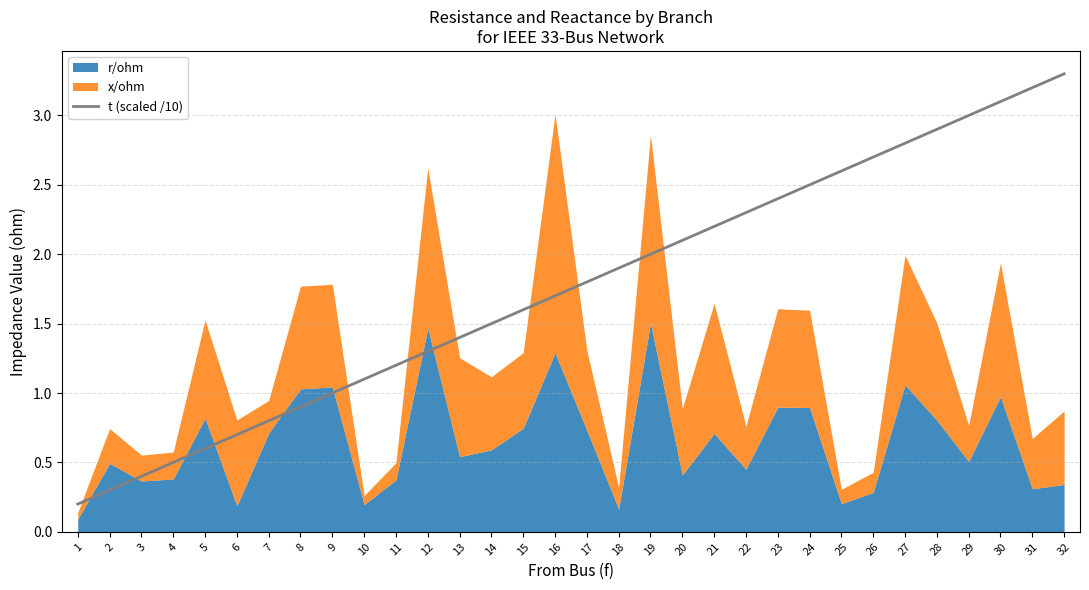

What is the difference between the second highest and minimum values?

3.0